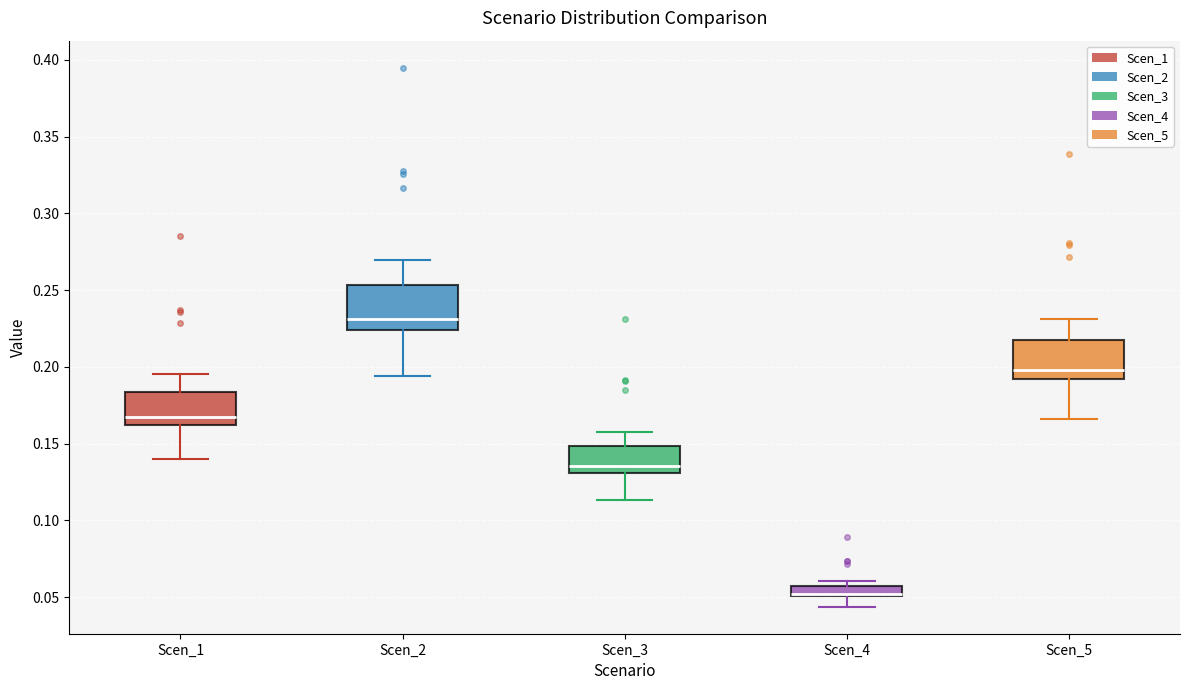

Where is the upper edge of the box for Scen_4 on the y-axis? The values are not printed on the chart, so give them approximately, as read against the axis.

0.055